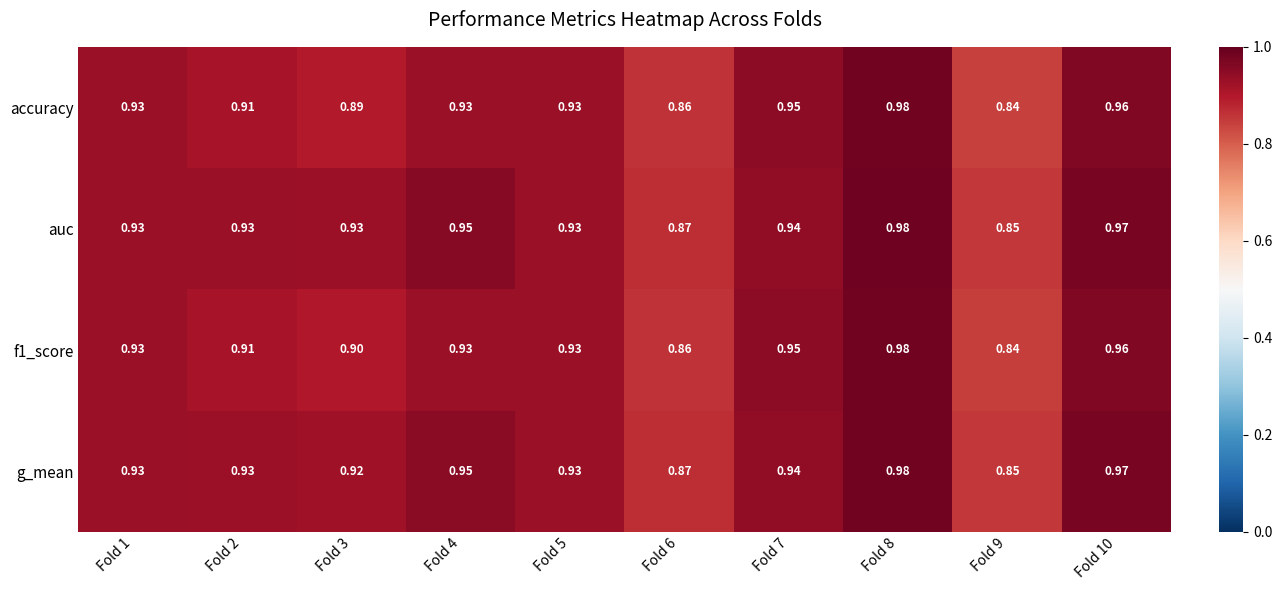

Is the value of accuracy at Fold 3 greater than the value of f1_score at Fold 9?

Yes